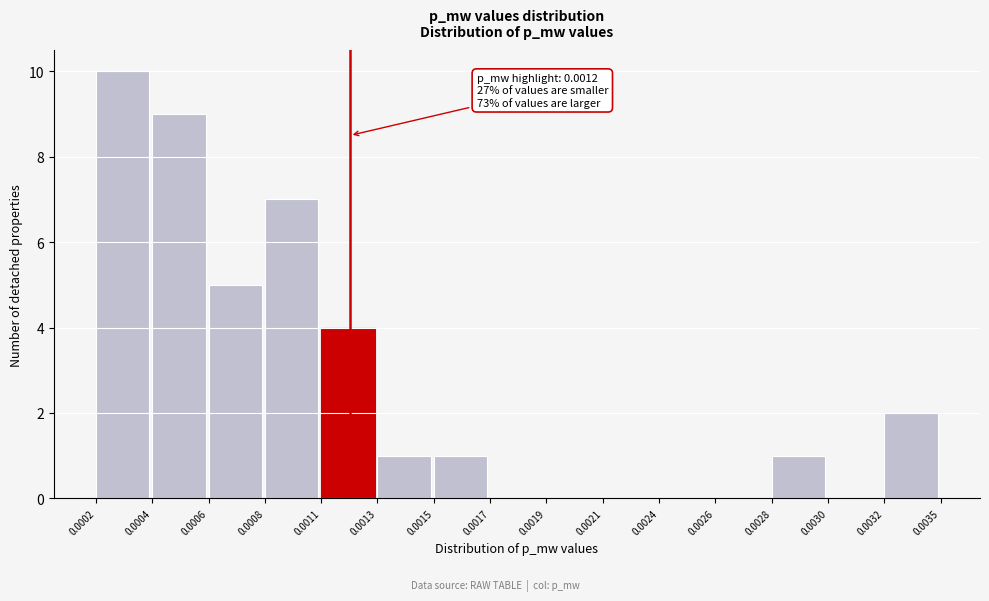

Reading left to right, extract all data points from this chart.

0.0002=10	0.0004=9	0.0006=5	0.0008=7	0.0011=4	0.0013=1	0.0015=1	0.0017=0	0.0019=0	0.0021=0	0.0024=0	0.0026=0	0.0028=1	0.0030=0	0.0032=2